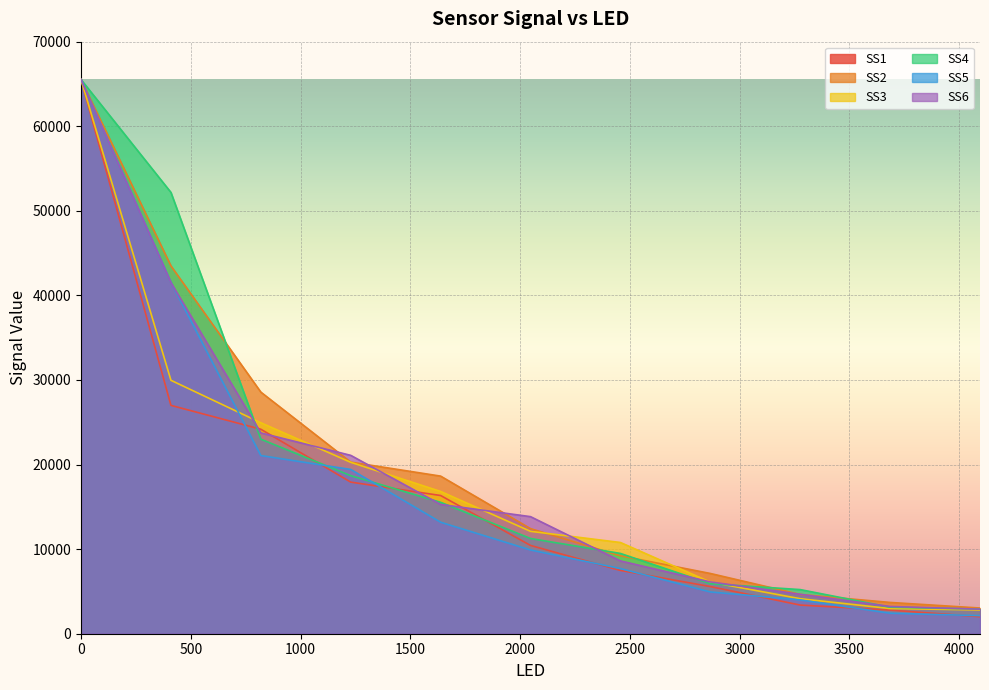

Between 819.0 and 2866.5, which series saw the biggest shift?

SS2